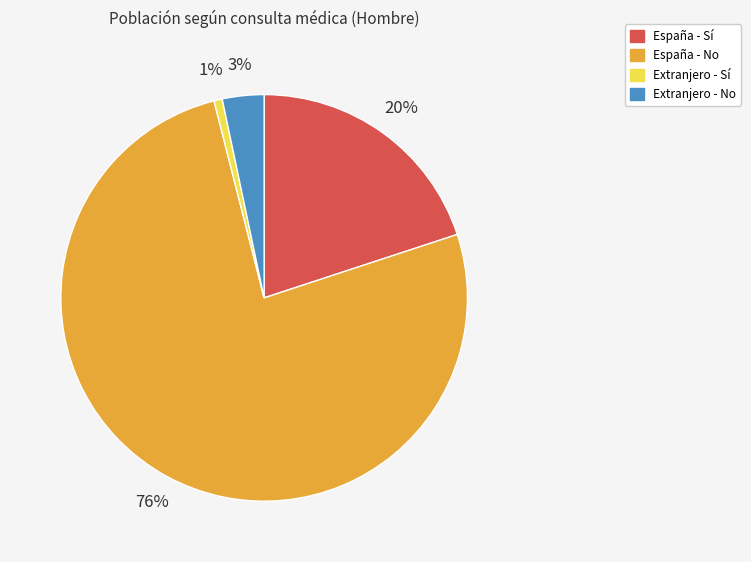

What is the largest slice in the pie chart?

España - No